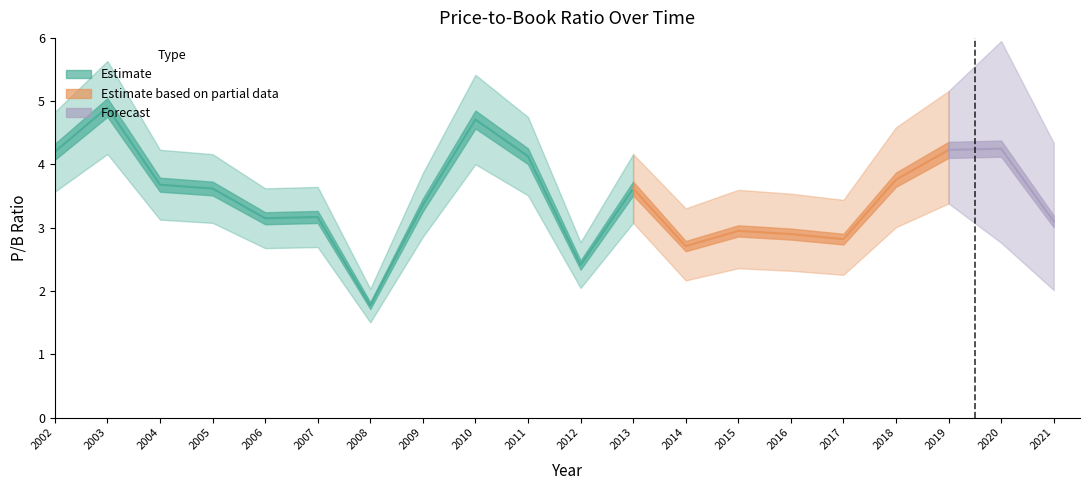

True or false: there are more than 1 points higher than both neighbors.

True